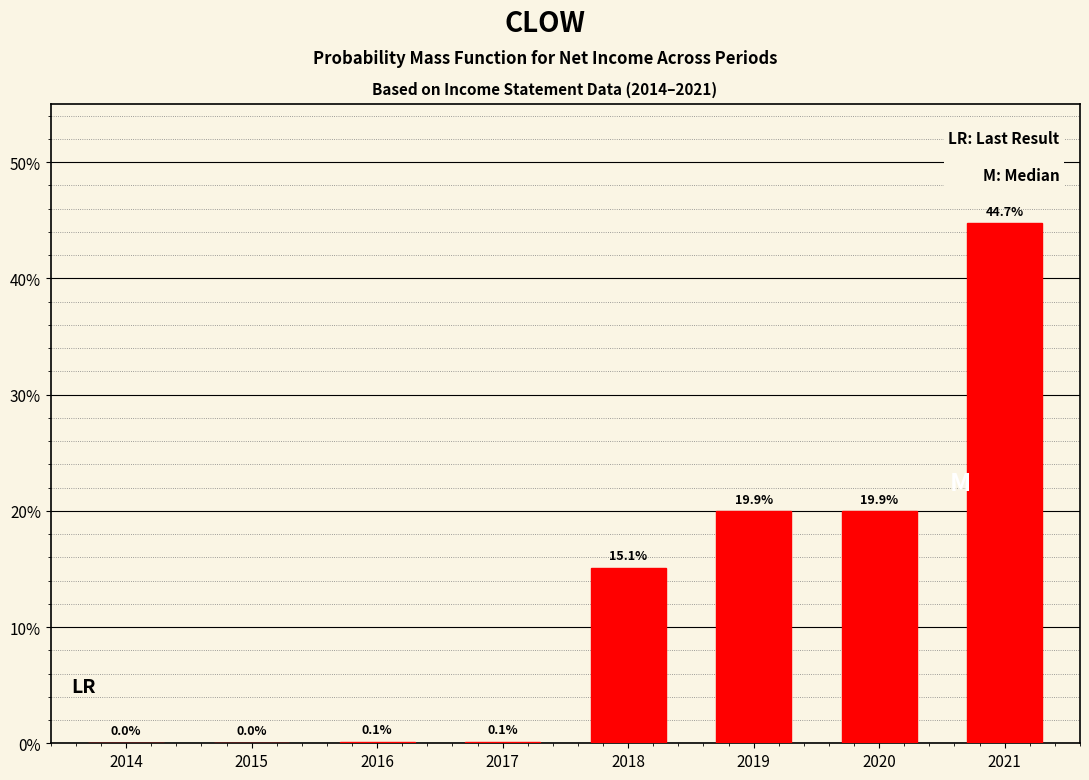

What is the approximate value at 2020?

19.9